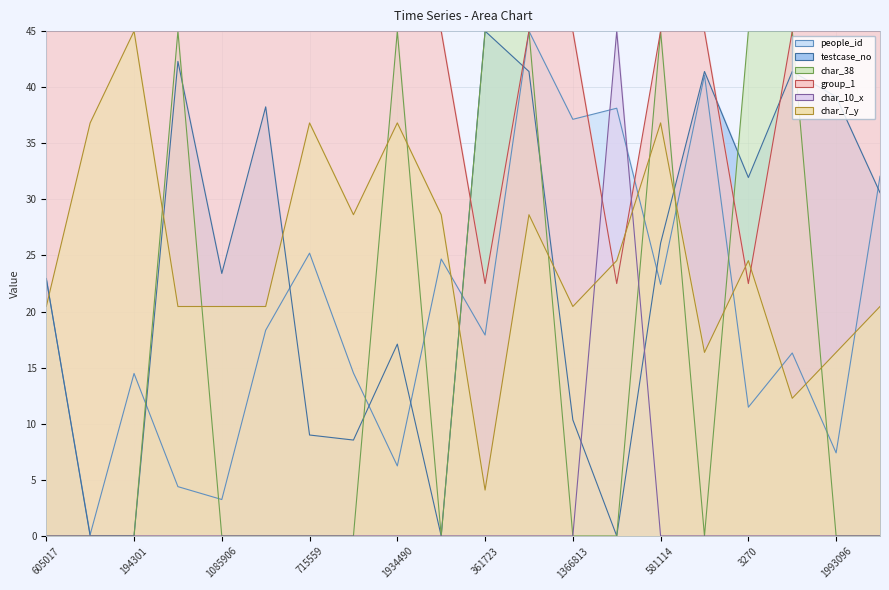

What is the value of the char_7_y point at the 3rd from the left?

45.0